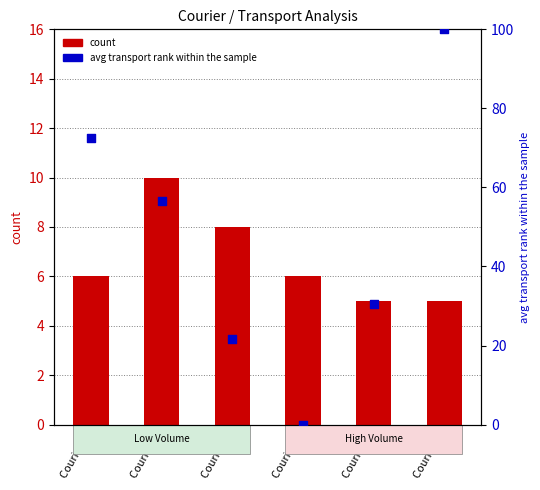

What is the total value across all series at Courier 1?

78.5